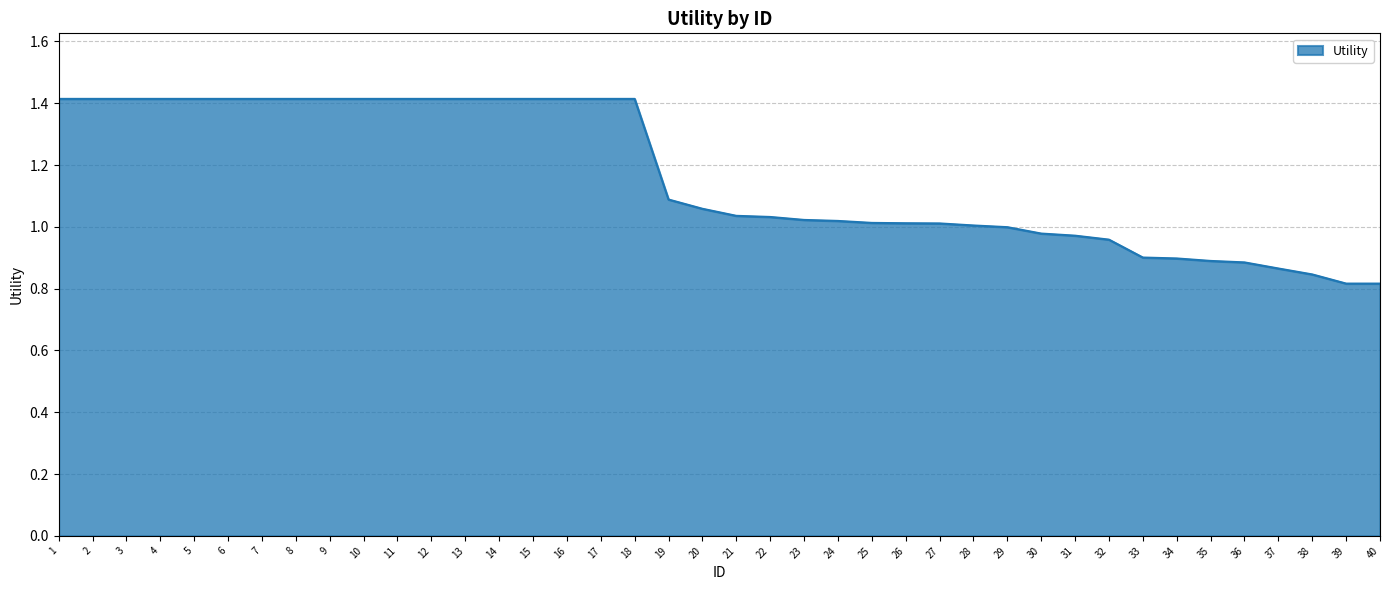

The value at 21 is 0.6. True or false?

False